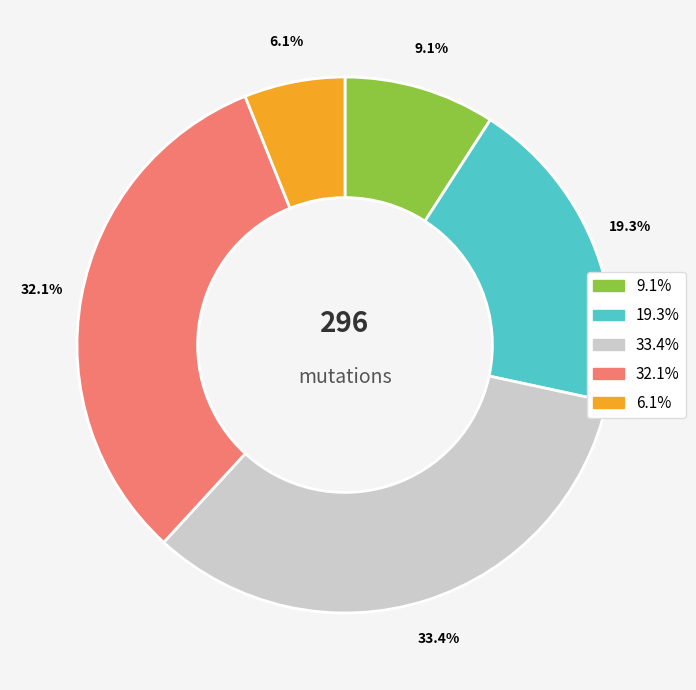

How many slices are in this pie chart?

5